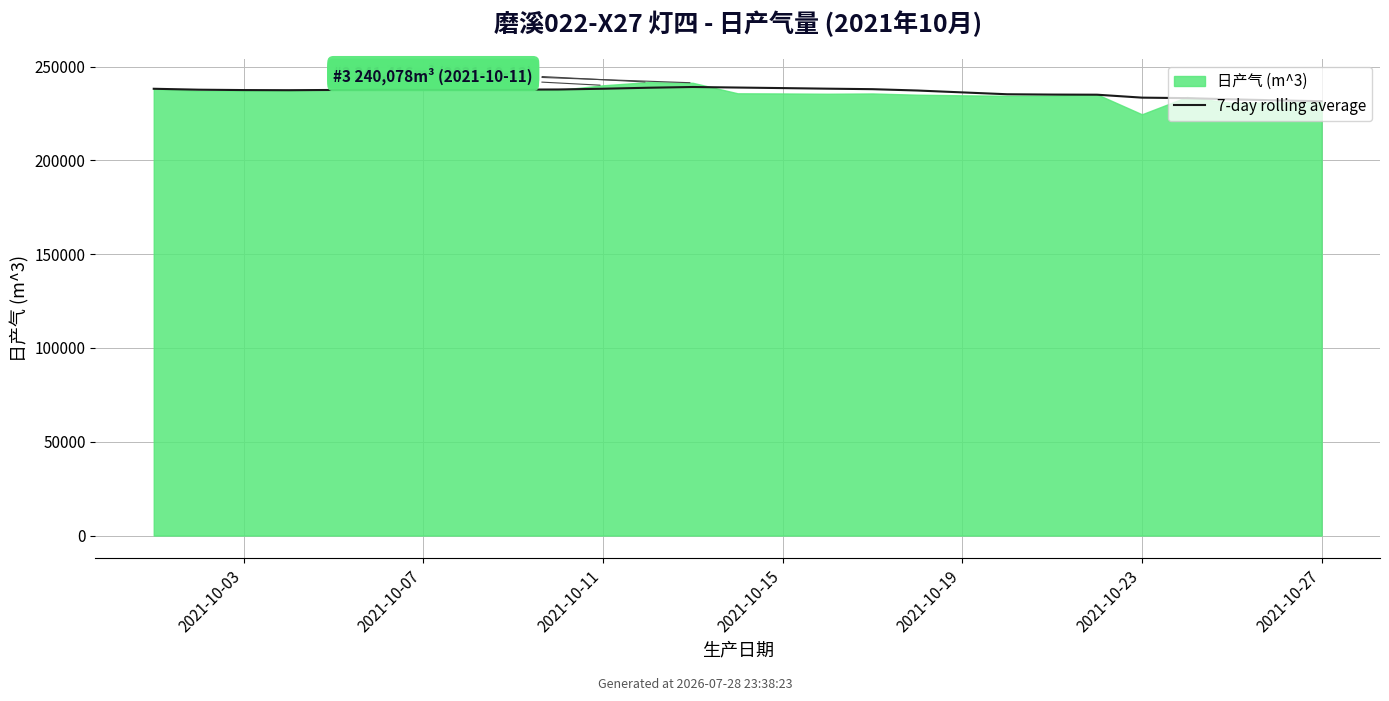

What is the sum of the values at 2021-10-27 and 2021-10-07?

475525.7